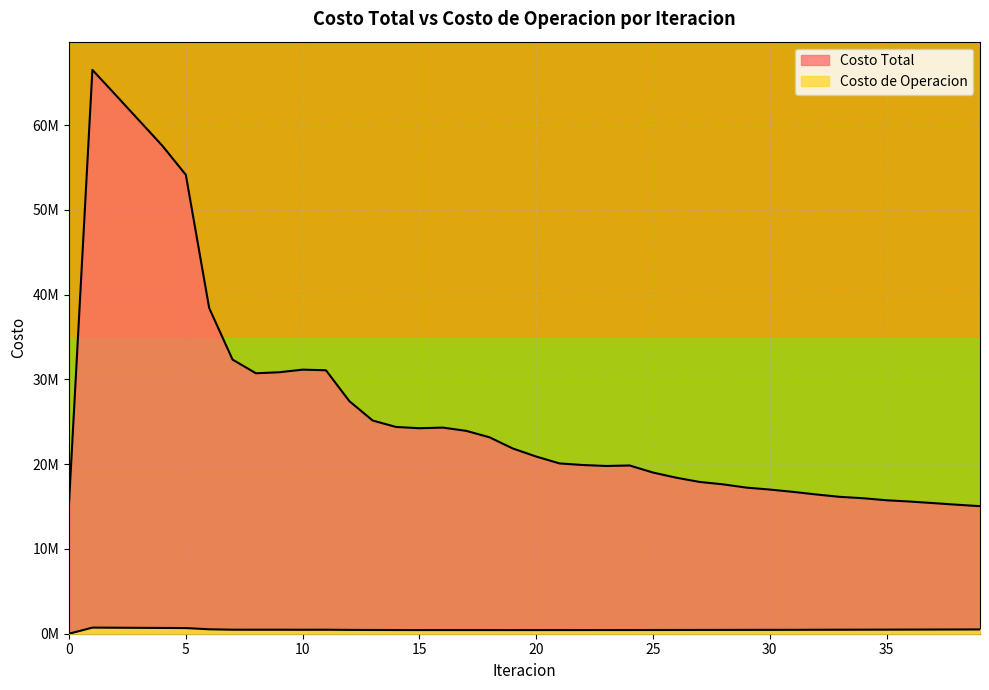

Count the number of data series in this chart.

2